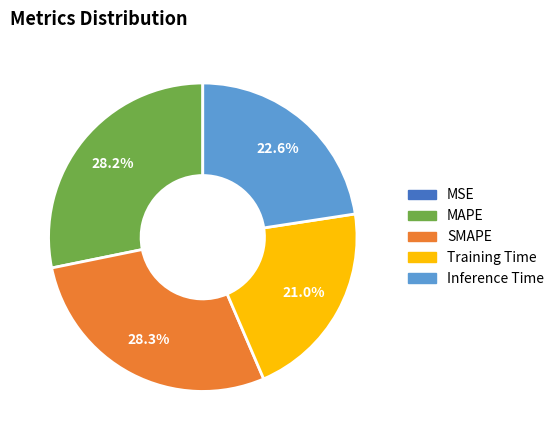

How much of the chart is everything except SMAPE?

71.7%